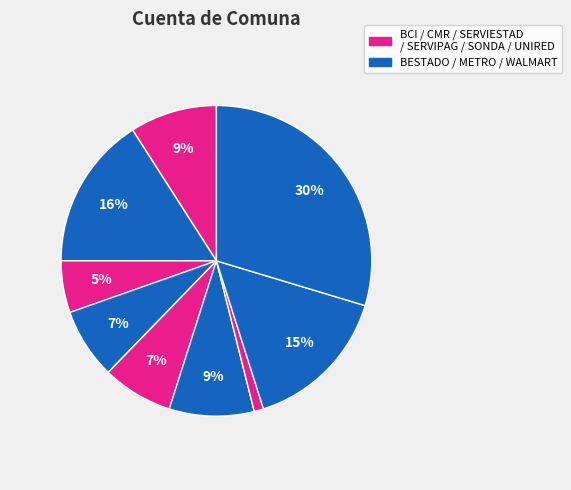

How many segments does this pie chart have?

9